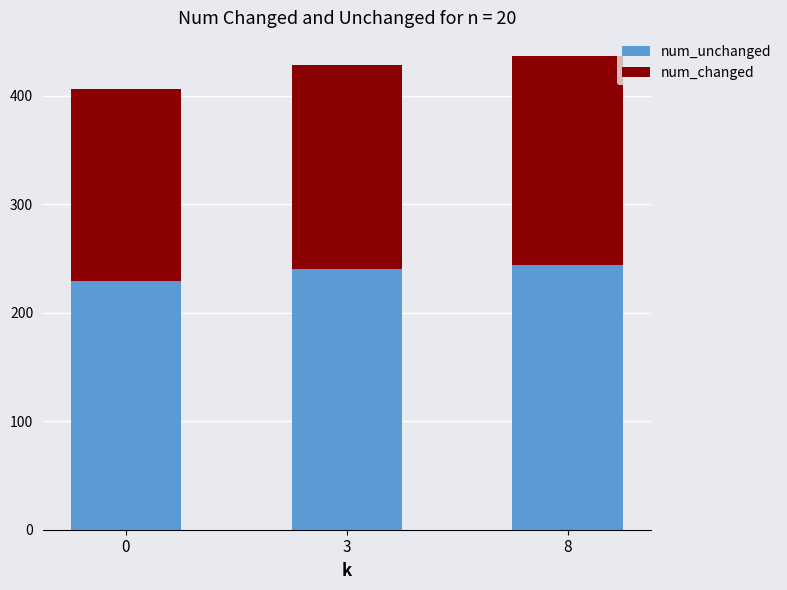

Does the chart contain any negative values?

No